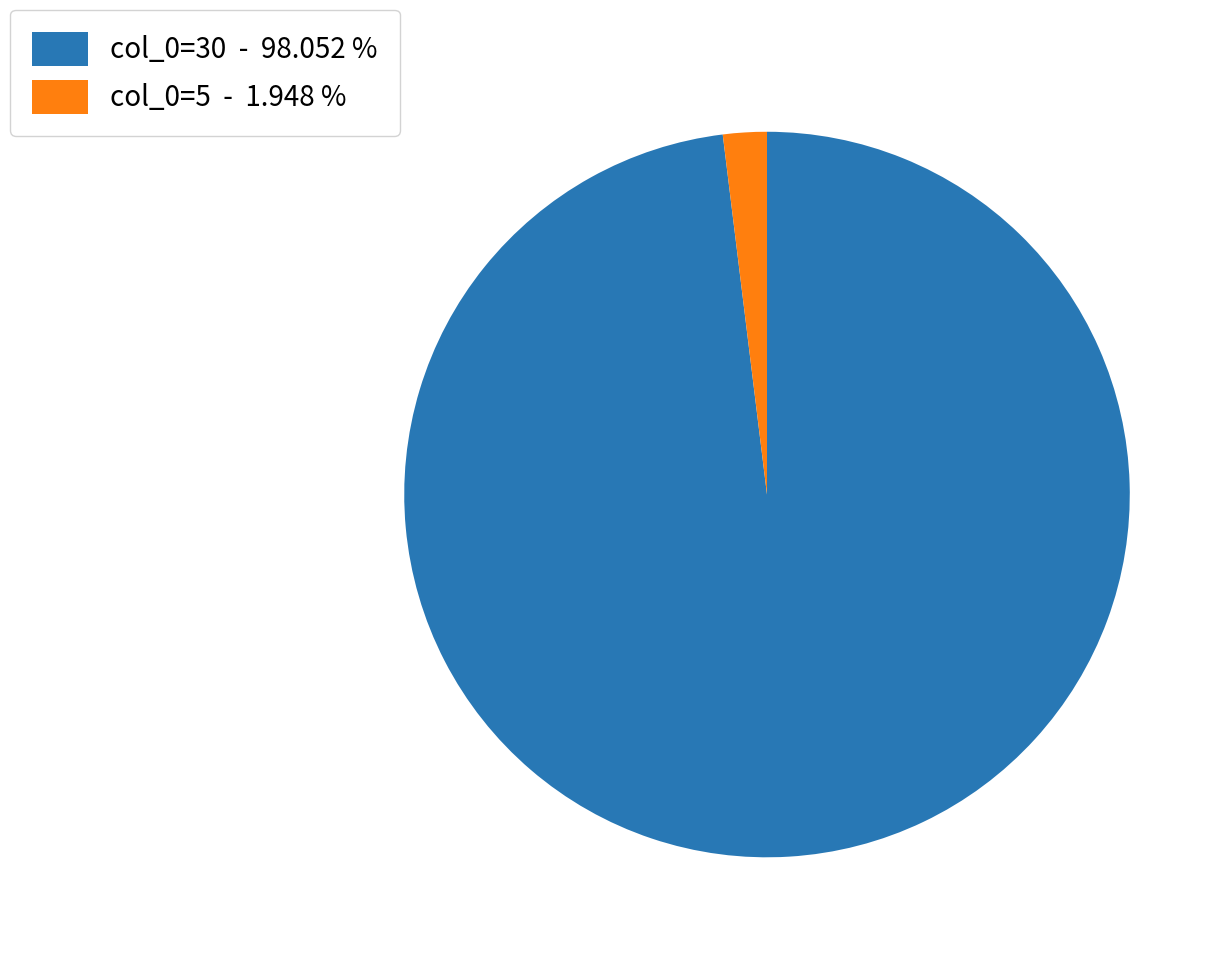

Do col_0=5 - 1.948 % and col_0=30 - 98.052 % together represent more than half of the pie?

Yes